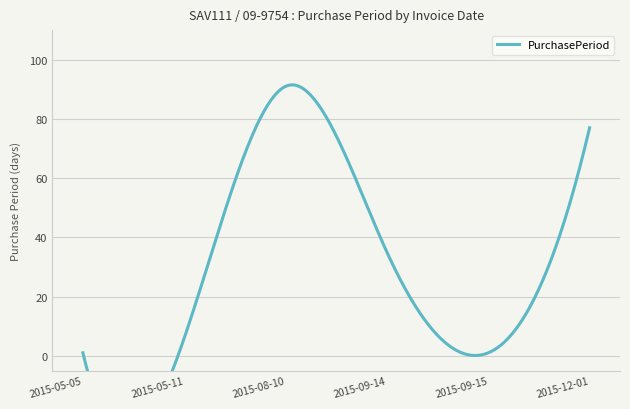

How many data points are above 35?

2